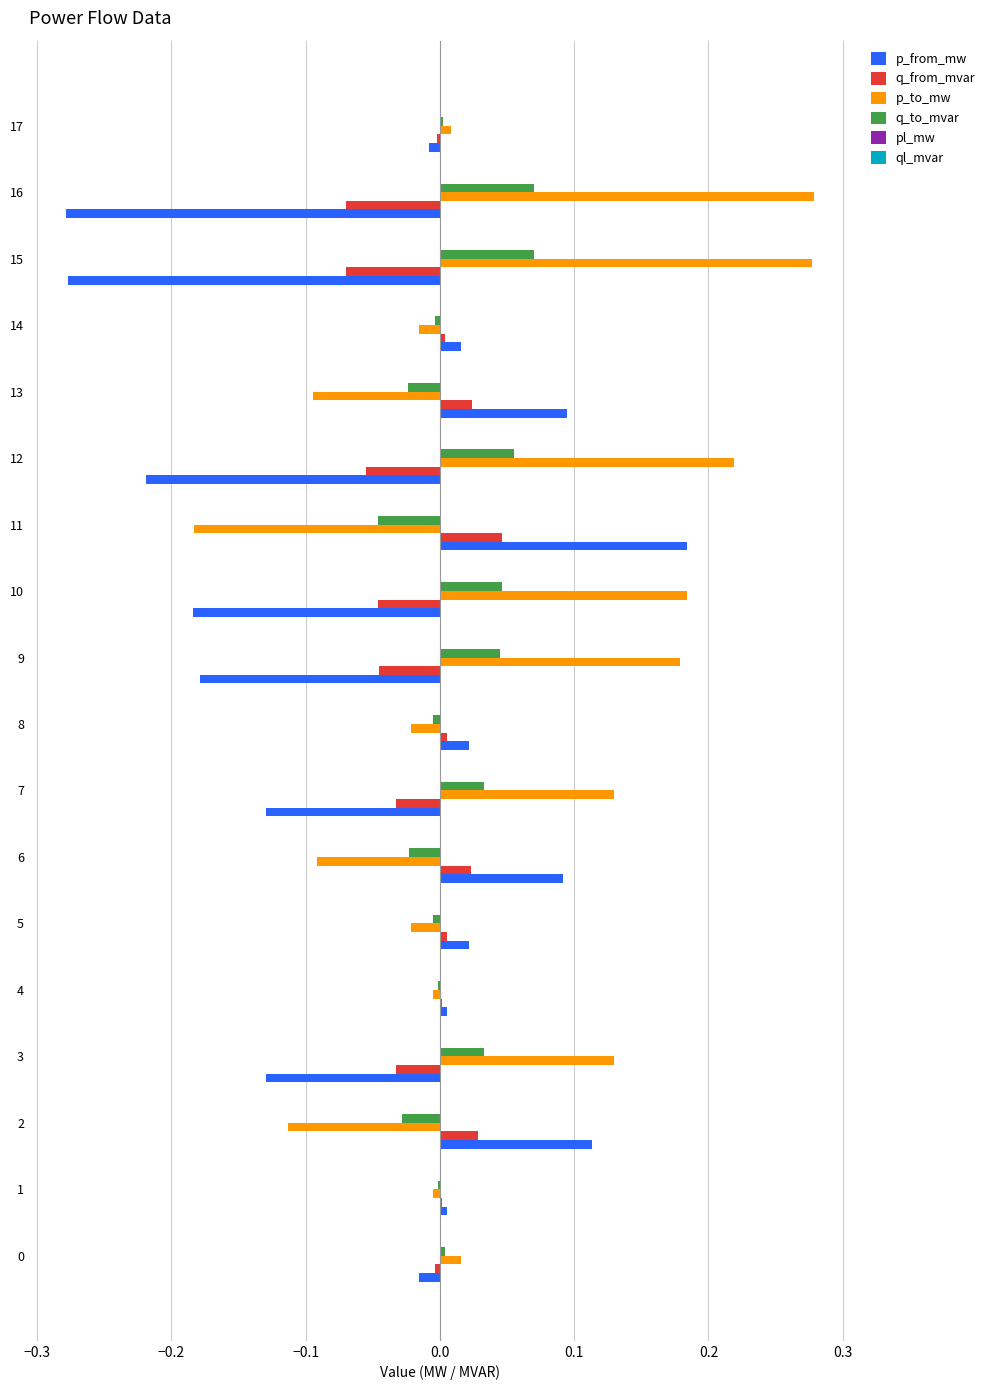

Which series has the largest total across all categories?

p_to_mw